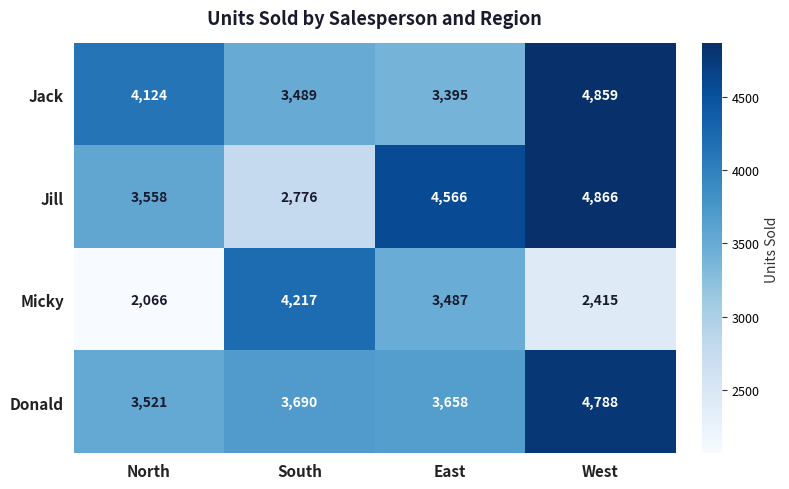

At which label does Micky first exceed 3487?

South